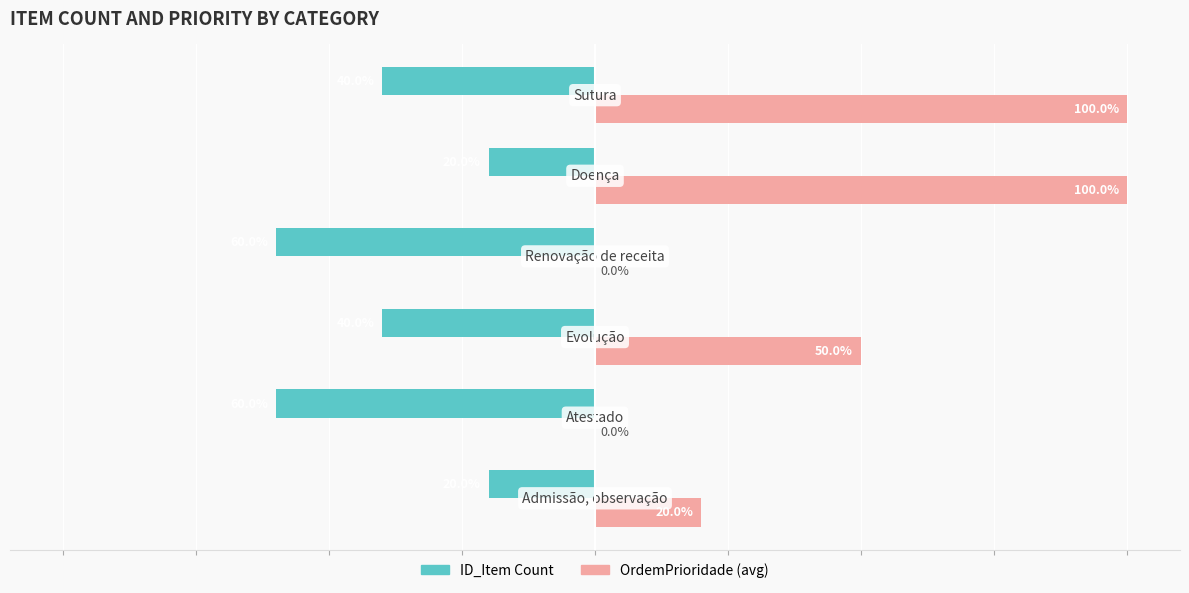

Which series has the largest range (max minus min)?

OrdemPrioridade (avg)